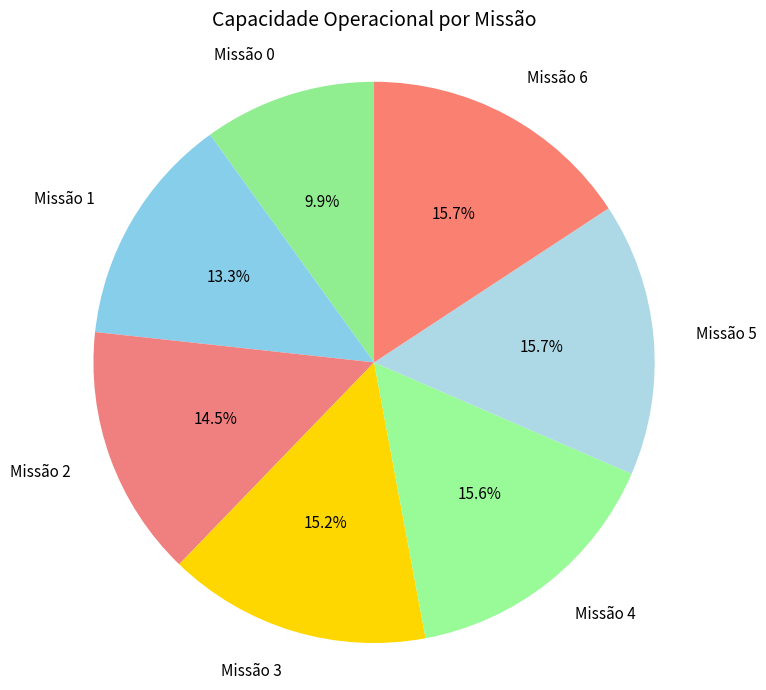

How many segments does this pie chart have?

7